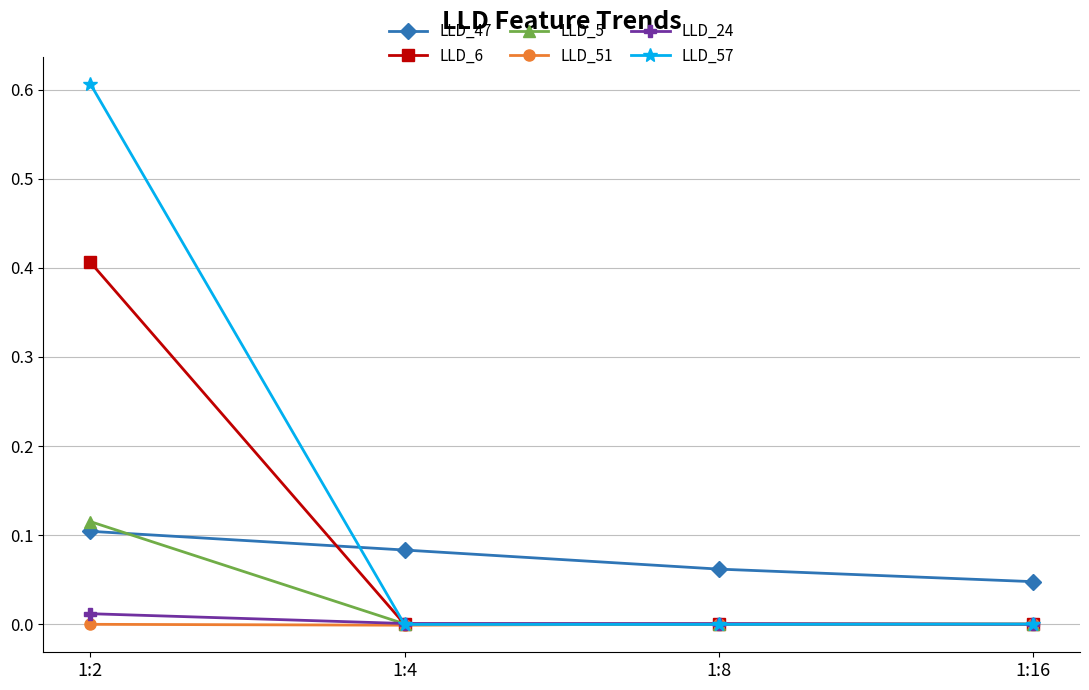

How many lines are shown in the chart?

6